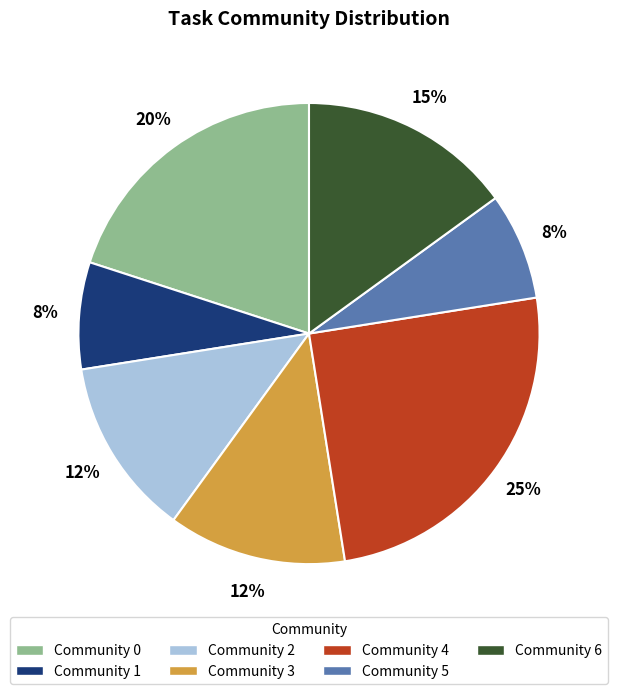

Do Community 1 and Community 0 together represent more than half of the pie?

No